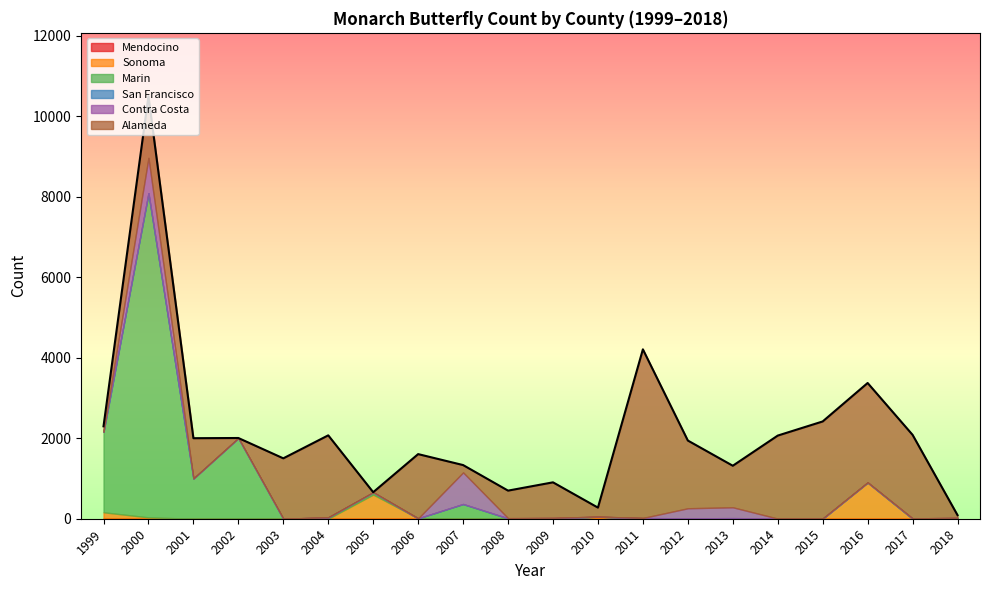

At which category is the sum across all series the highest?

2000